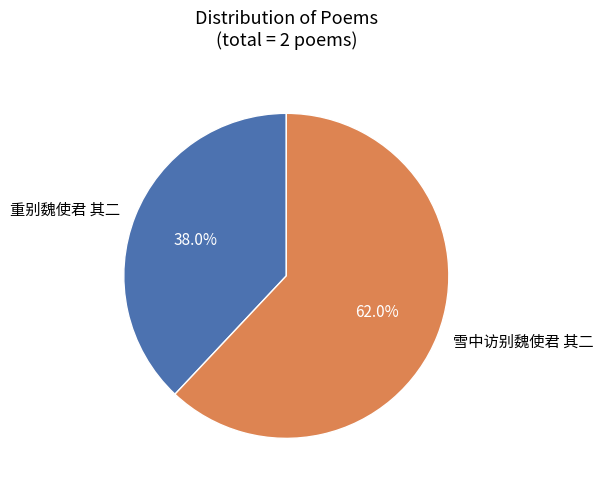

Count the number of slices in the pie.

2